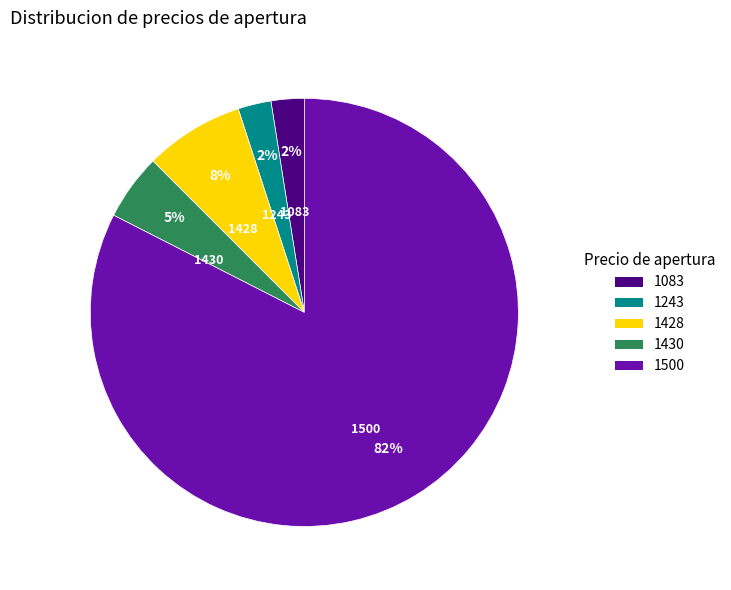

Is it true that 1428 is 14% of the pie?

False